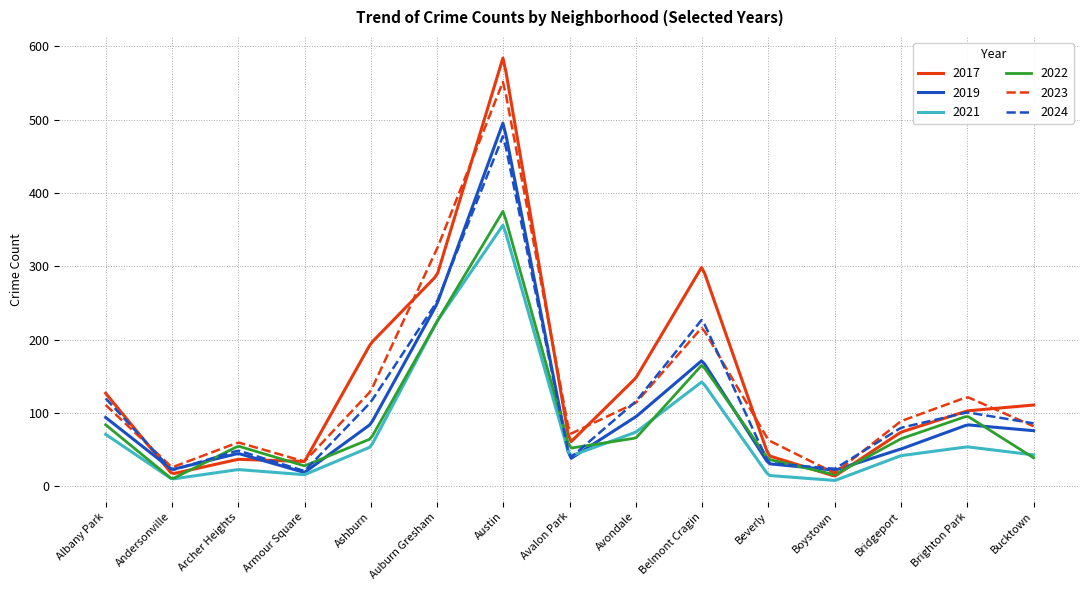

What is the maximum value for 2022?

375.0